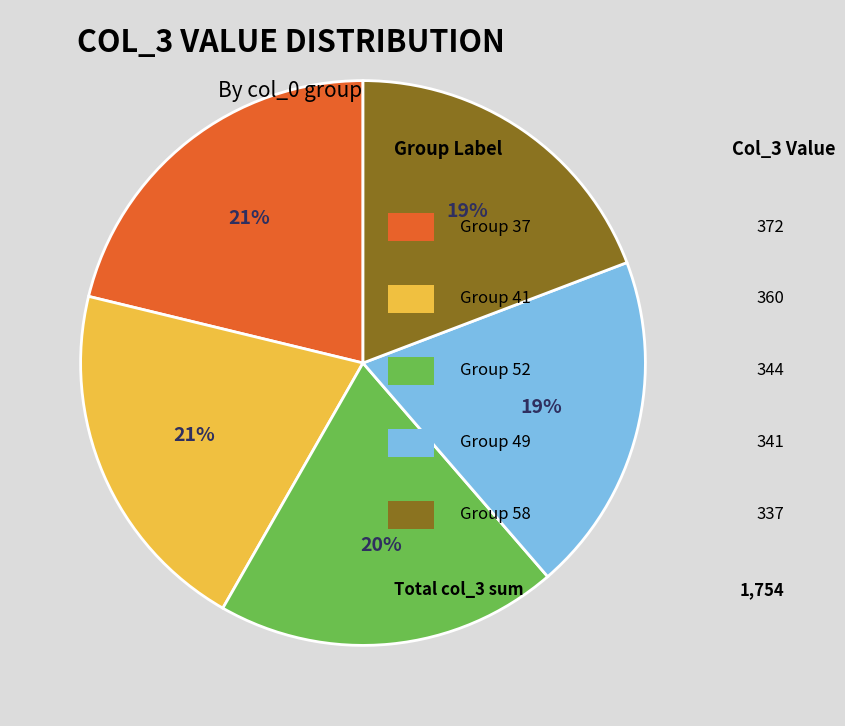

Is there any slice that represents more than half of the pie?

No